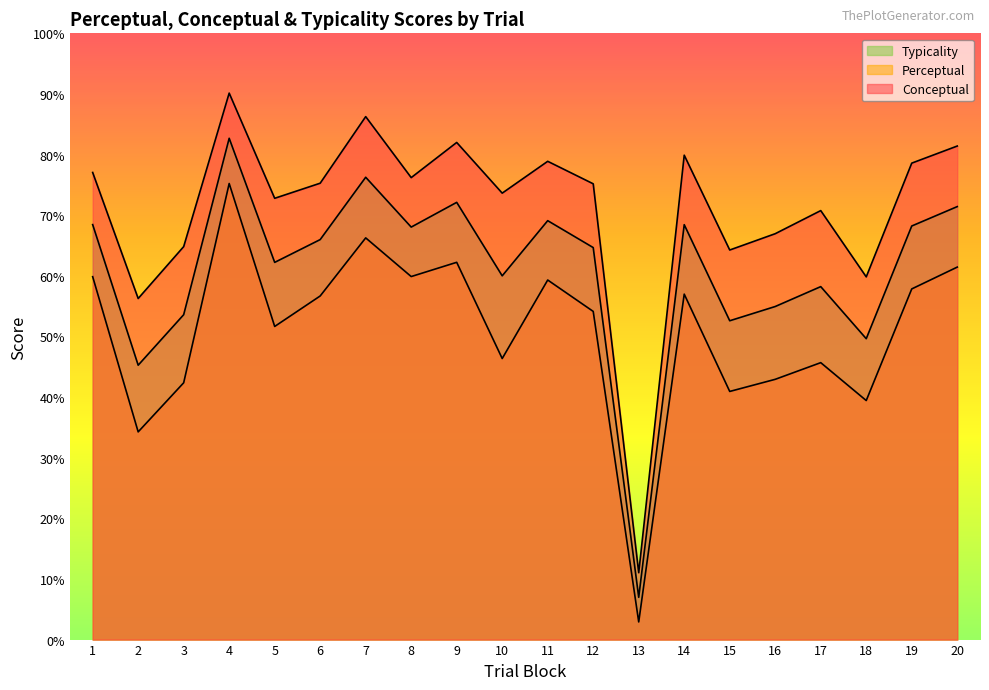

What is the difference between the maximum and minimum values in the conceptual series?

79.1